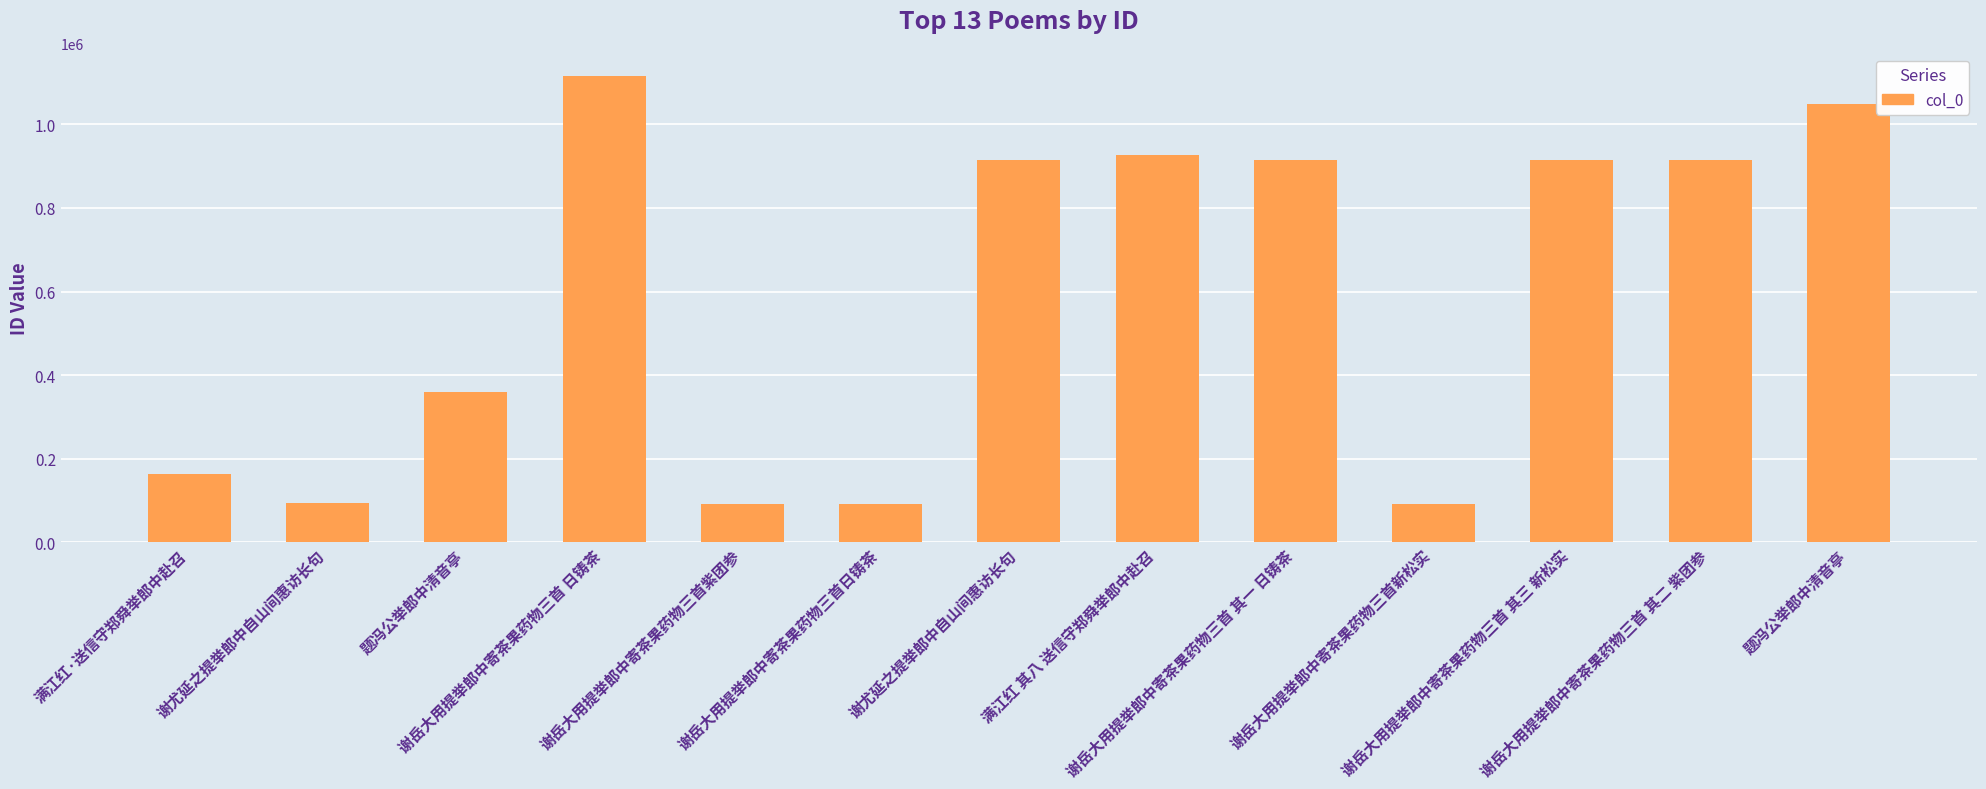

What is the difference between the values at 满江红 其八 送信守郑舜举郎中赴召 and 谢尤延之提举郎中自山间惠访长句?

10300